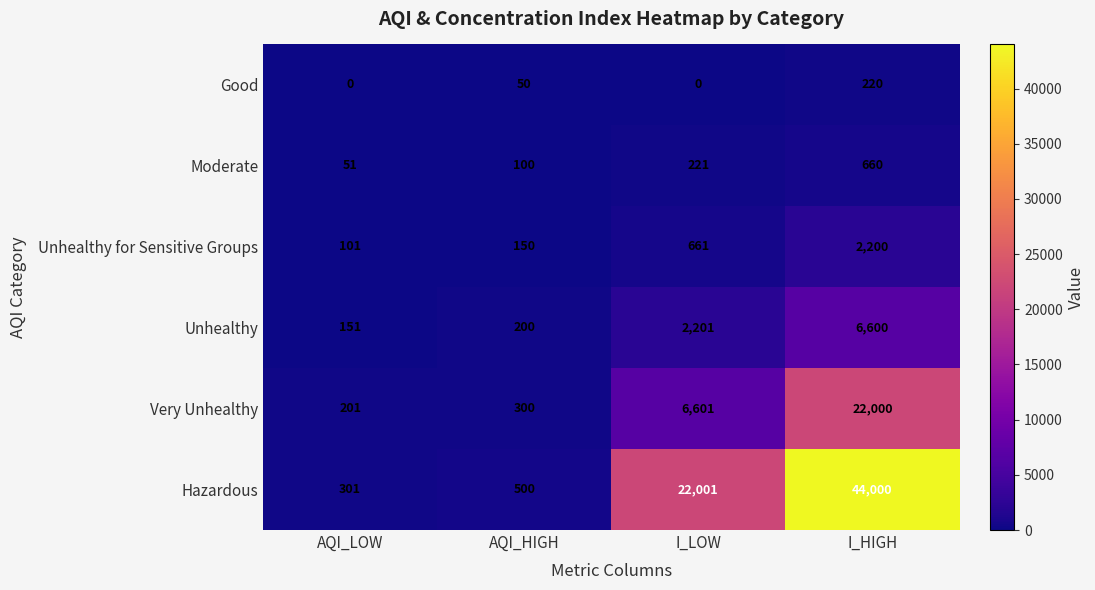

Which series has the widest spread of values?

Hazardous